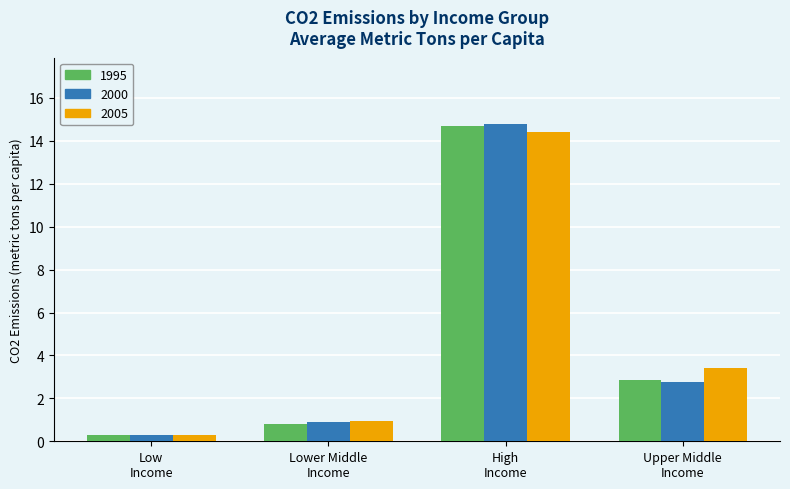

At how many categories does at least one series exceed 0?

4